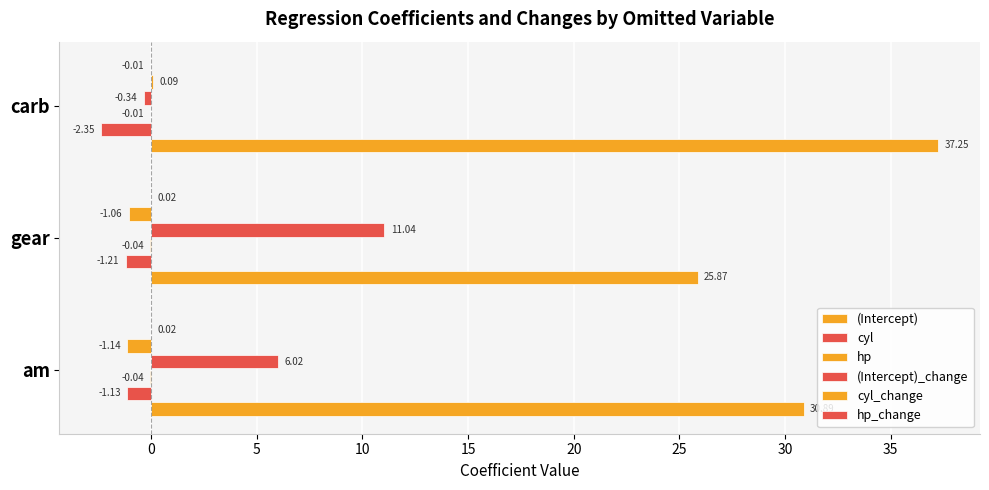

Count the number of categories in the chart.

3